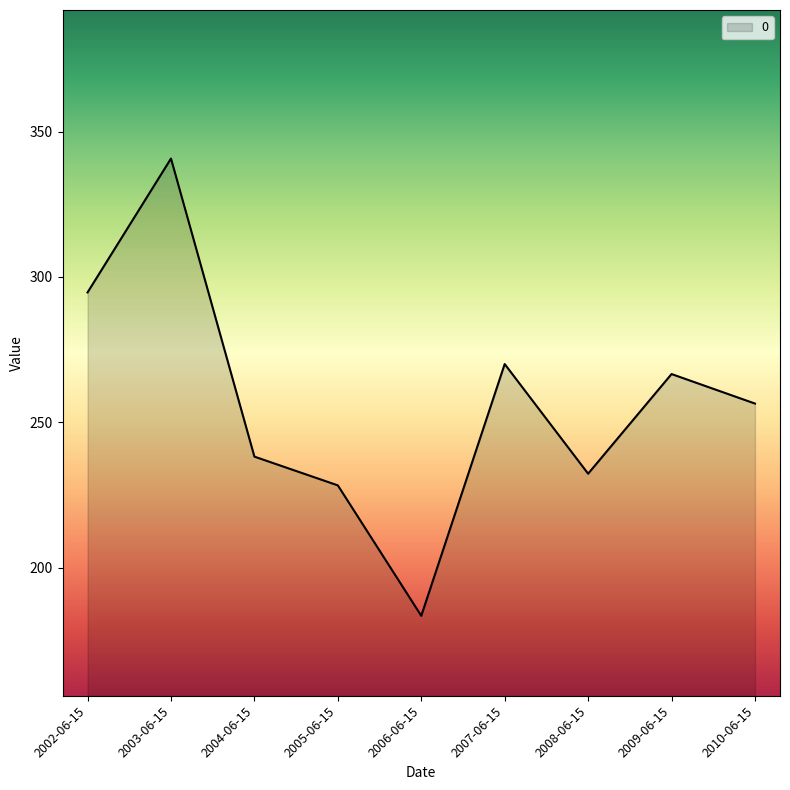

What is the difference between the maximum and minimum values?

157.3